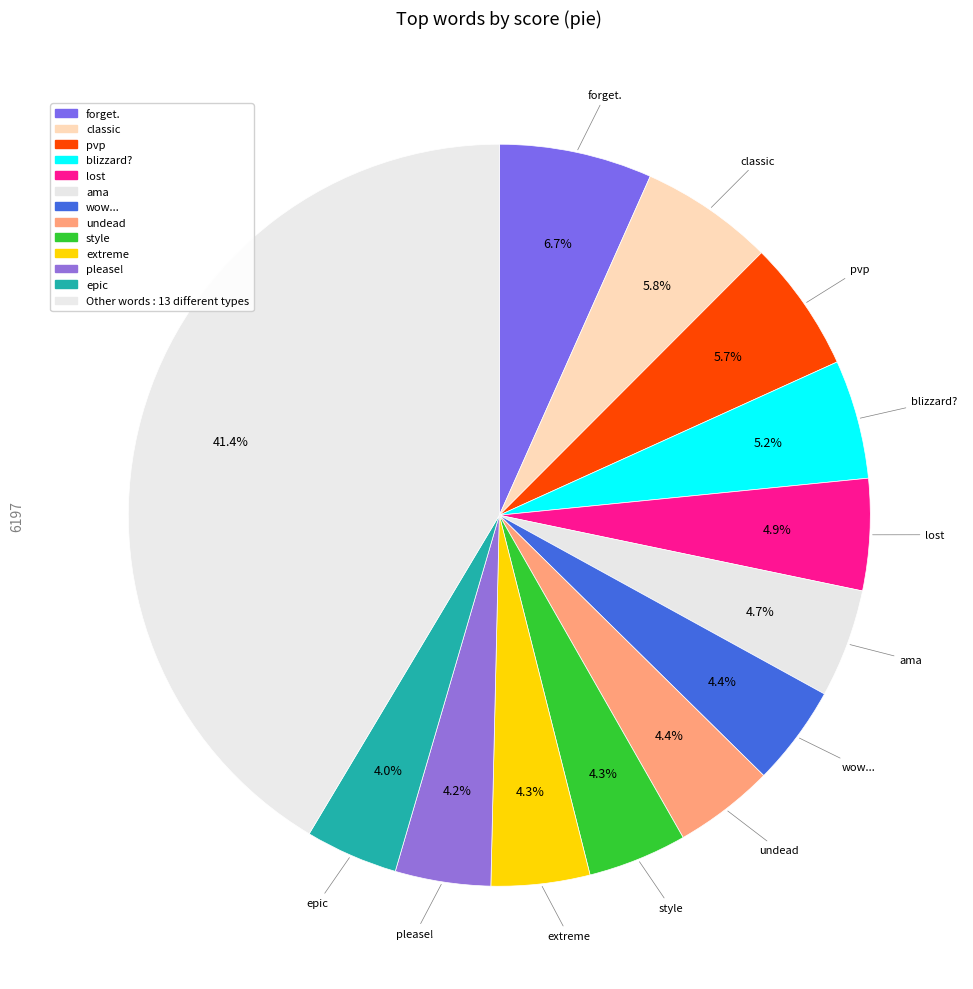

To the nearest percent, what is the average slice percentage?

8%